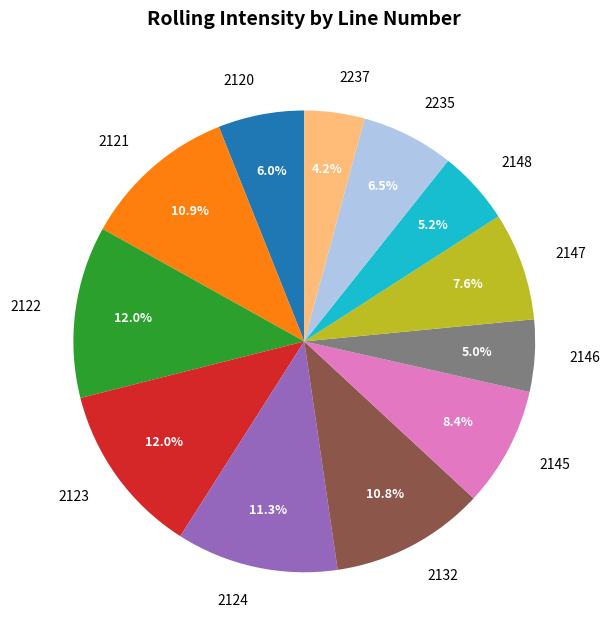

How many slices are in this pie chart?

12